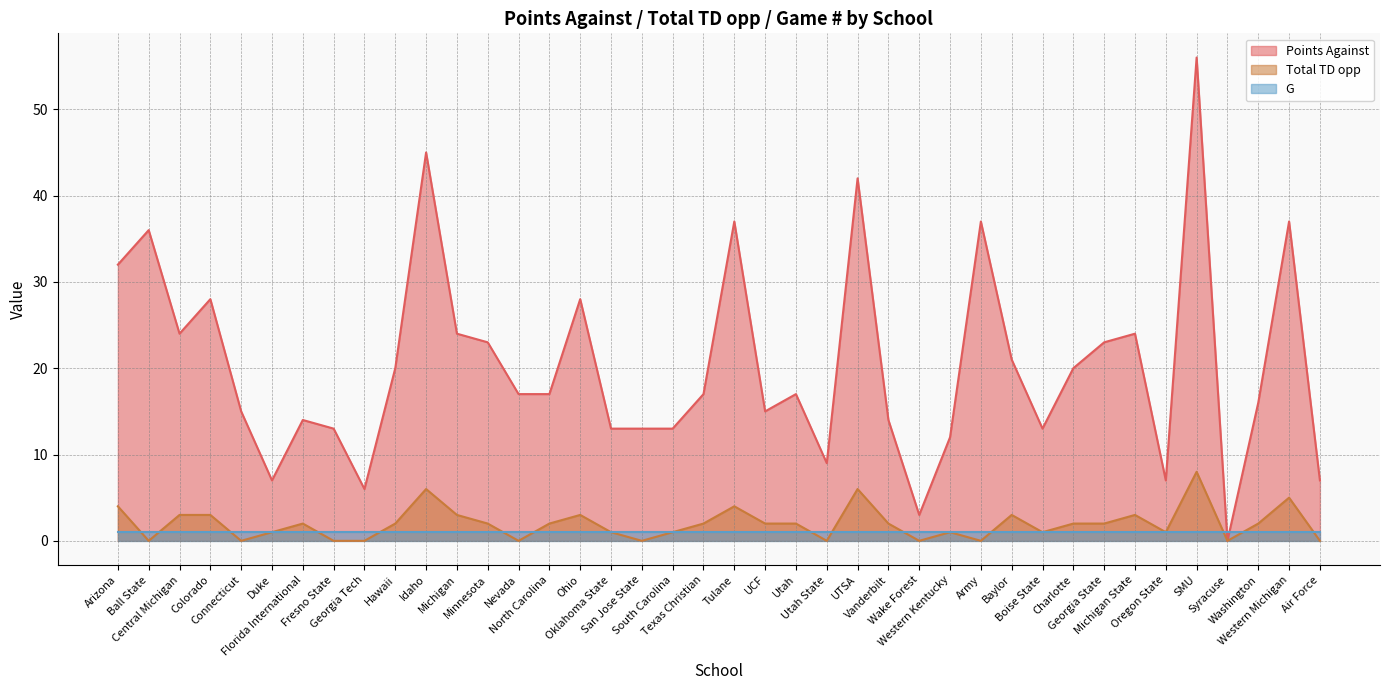

Read the Points Against value at Utah State.

9